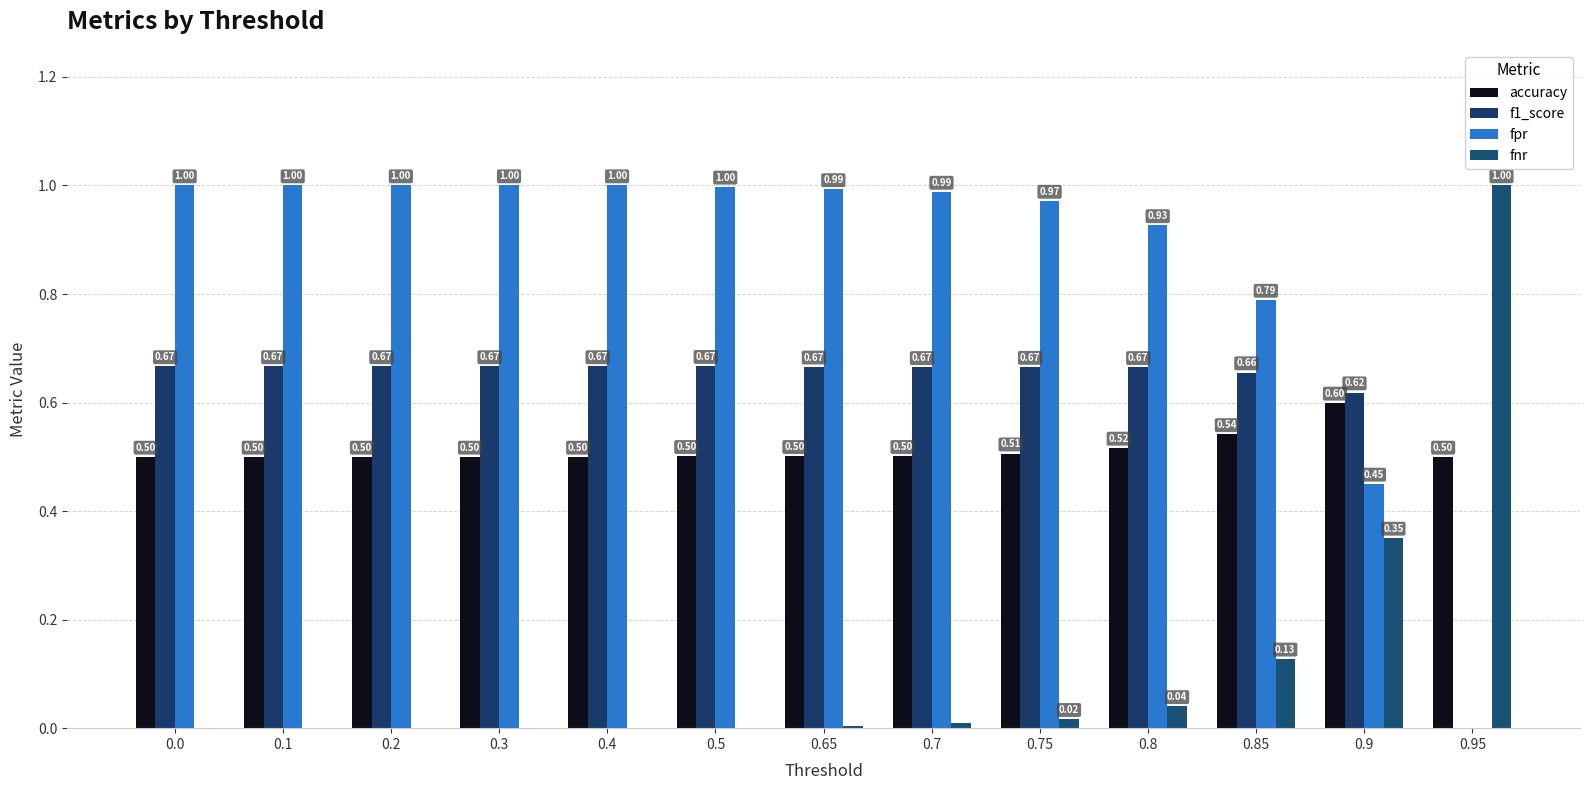

What are all the series names shown in the legend?

accuracy, f1_score, fpr, fnr